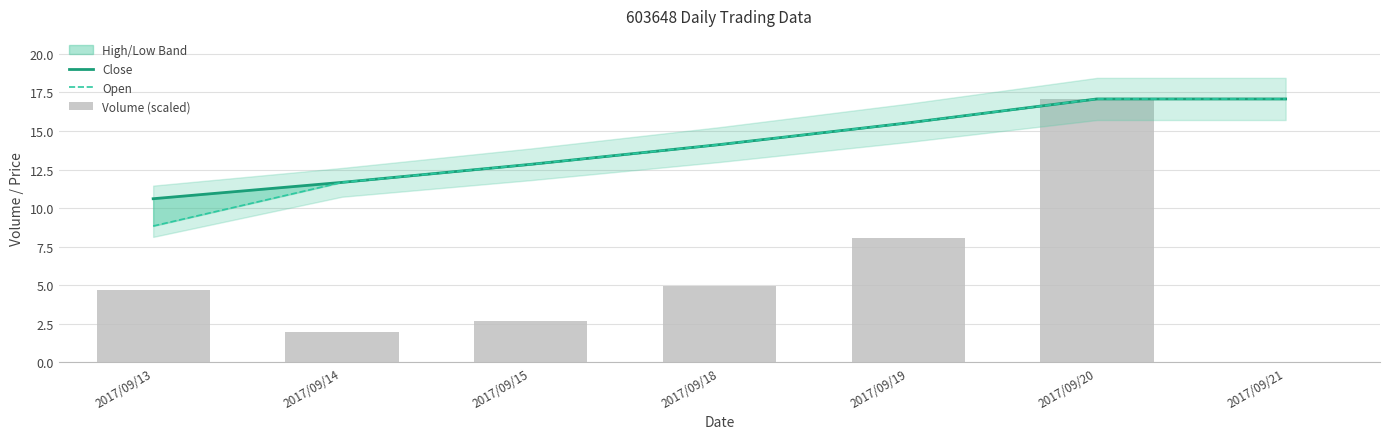

How many categories are shown in the chart?

7